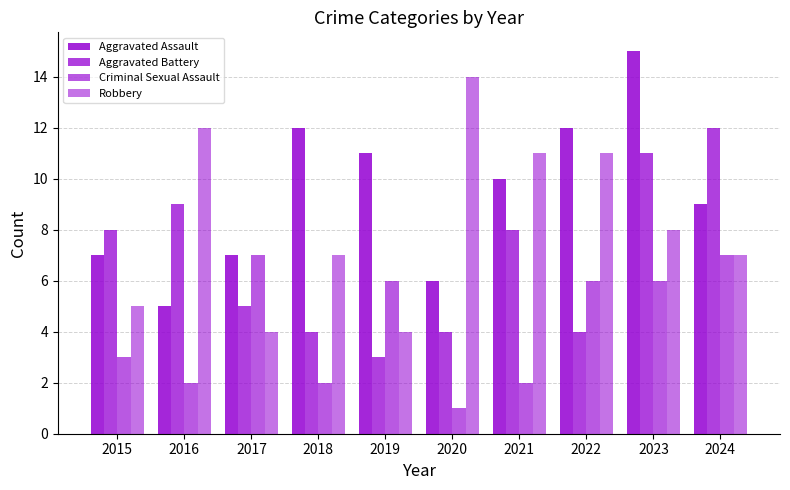

What is the difference between the highest and lowest values at 2022?

8